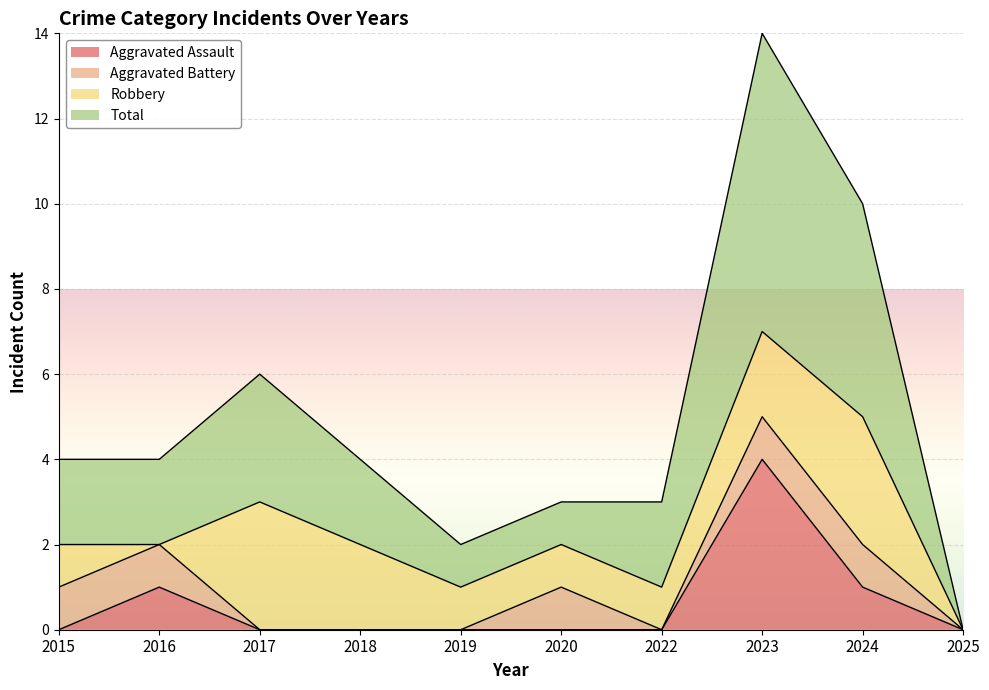

True or false: Aggravated Assault and Total intersect in this chart.

False